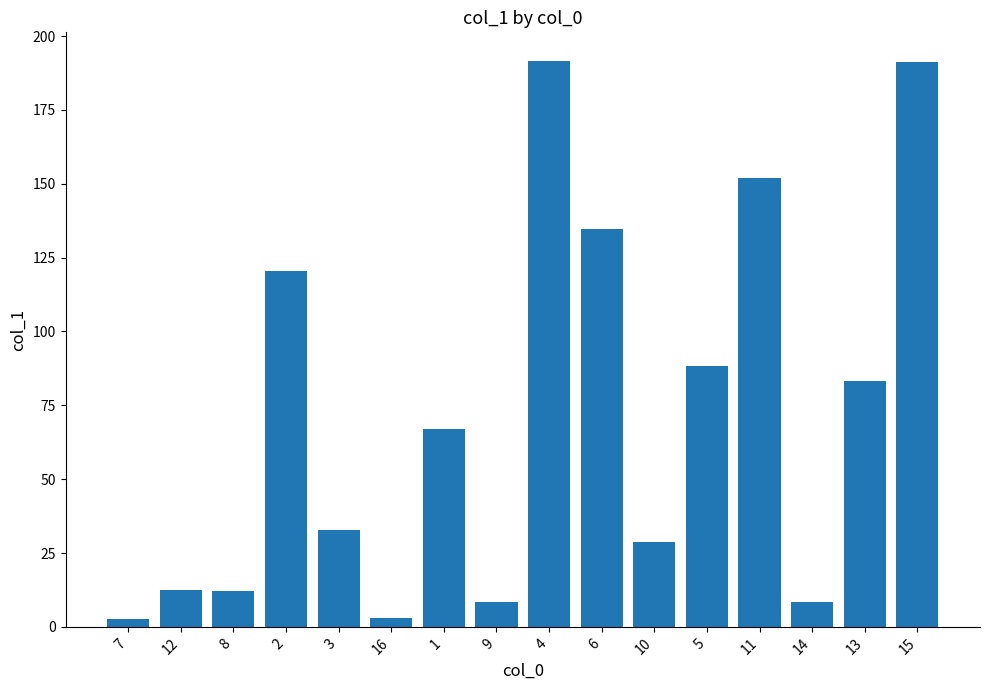

Where is the data nearest to the value 97?

5